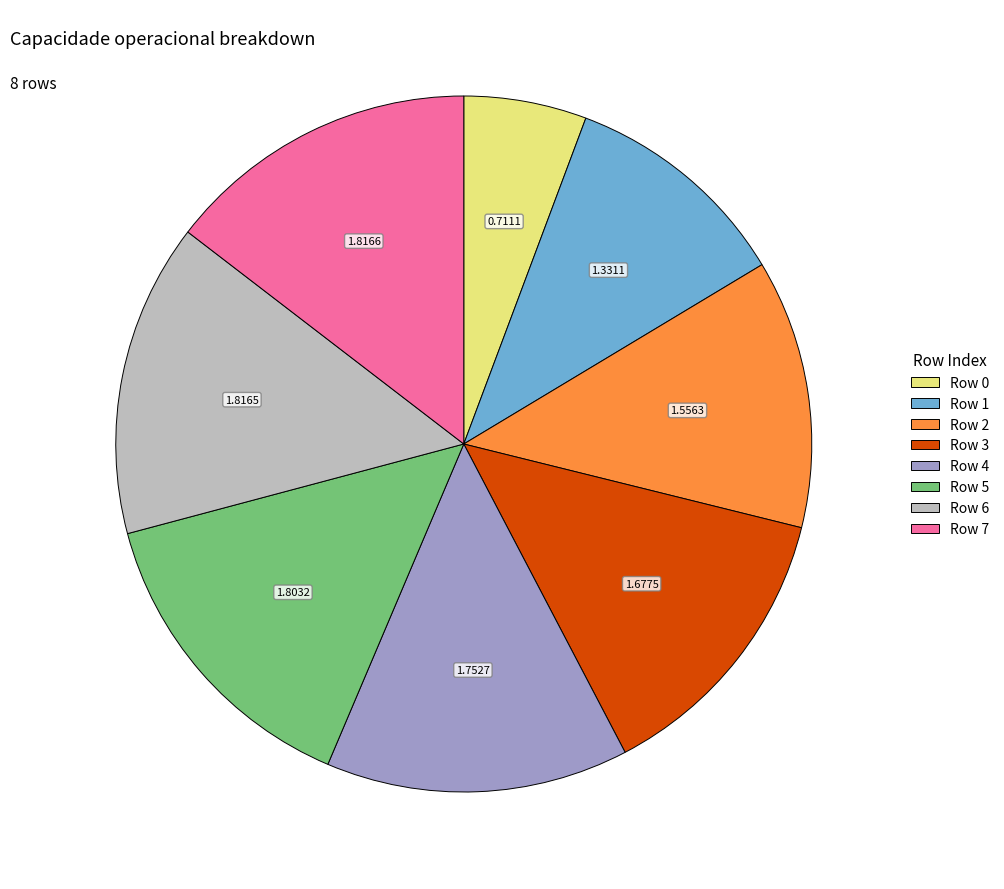

Is the sum of Row 7 and Row 2 greater than half?

No